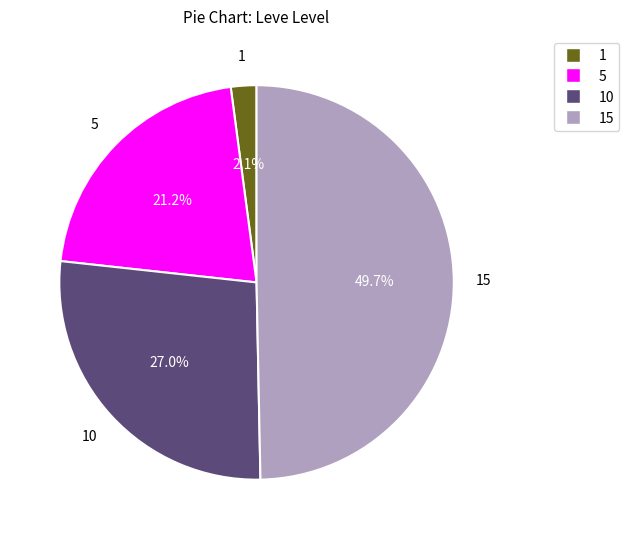

Does any single category account for the majority?

No